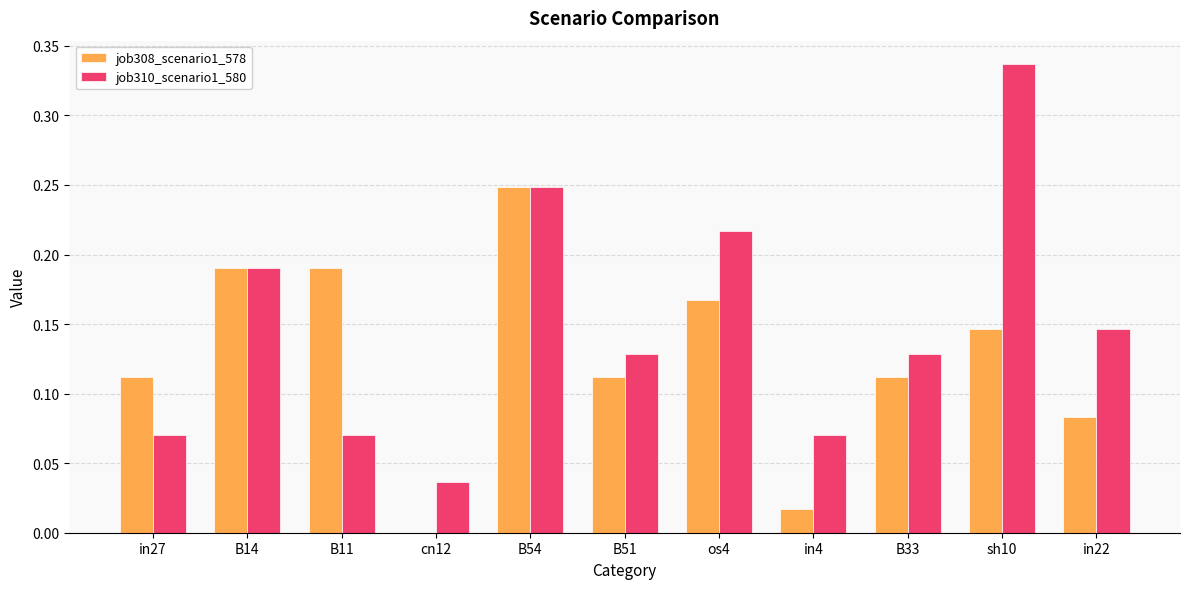

Count the number of data series in this chart.

2